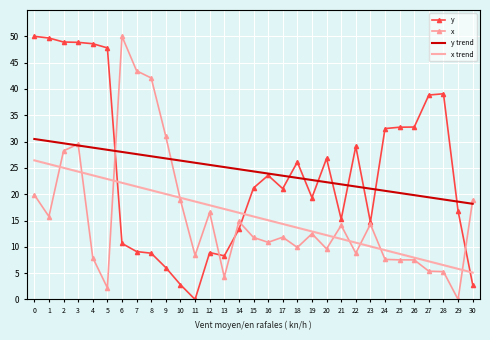

The value of x at 2 is 9.1. True or false?

False